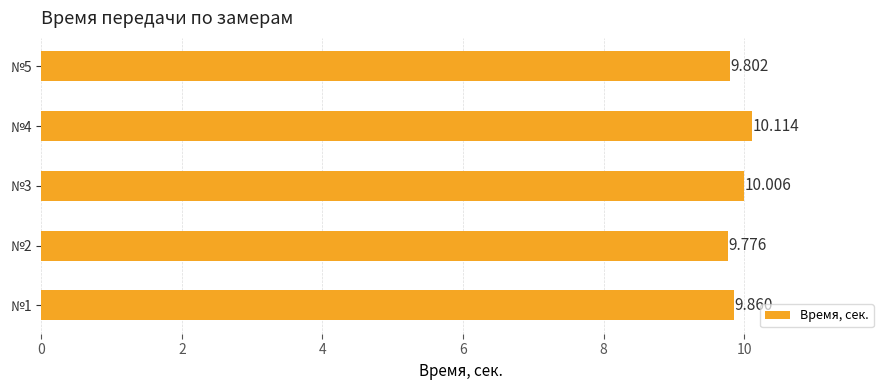

Are the bars horizontal?

Yes